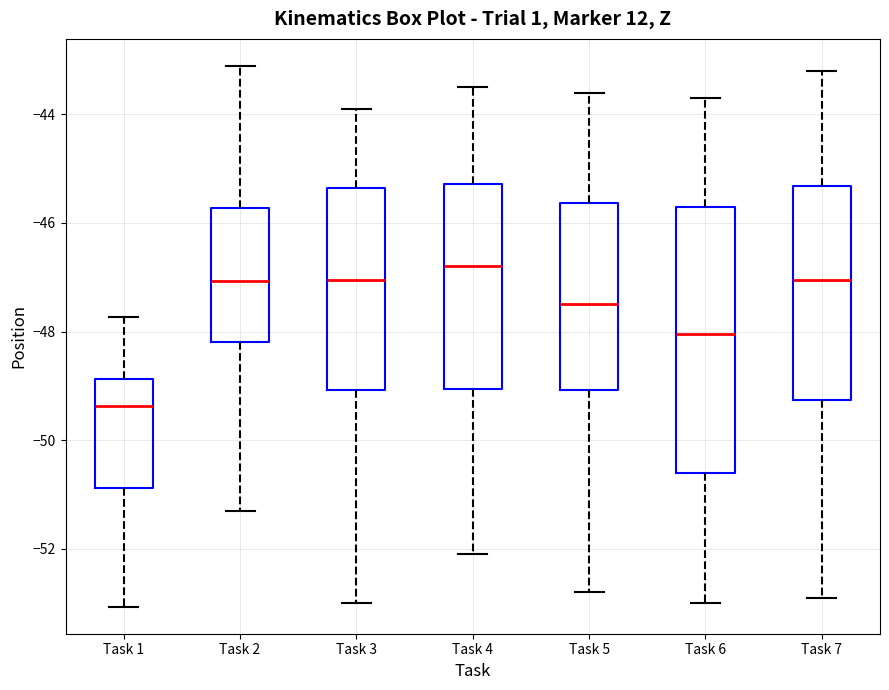

Comparing the boxes themselves (not the whiskers), which one is the tallest?

Task 6